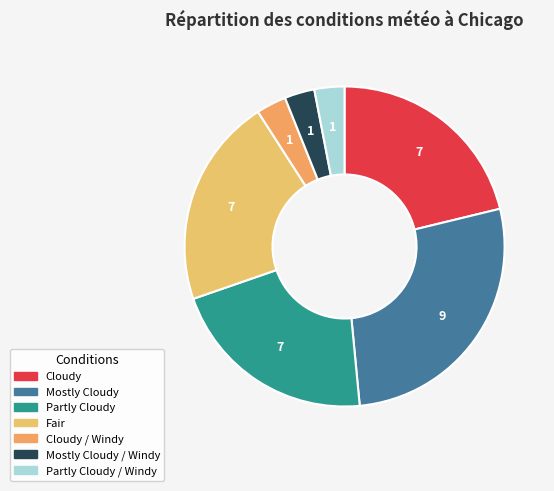

Count the number of slices in the pie.

7